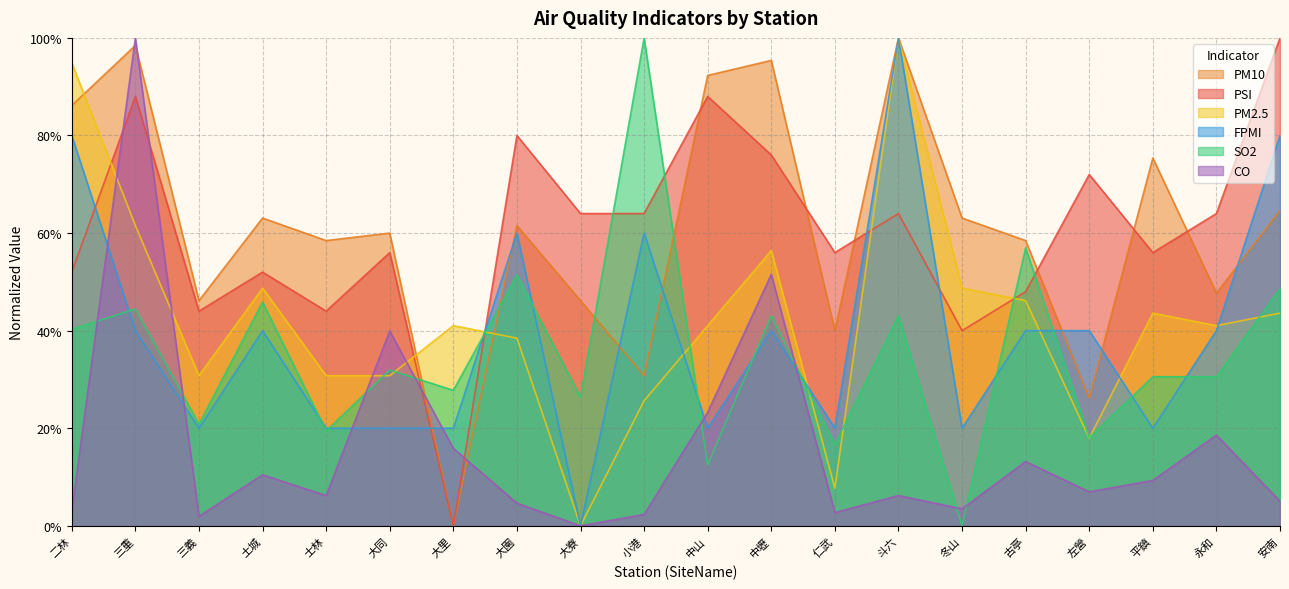

What is the highest value of the PM10 series?

1.0